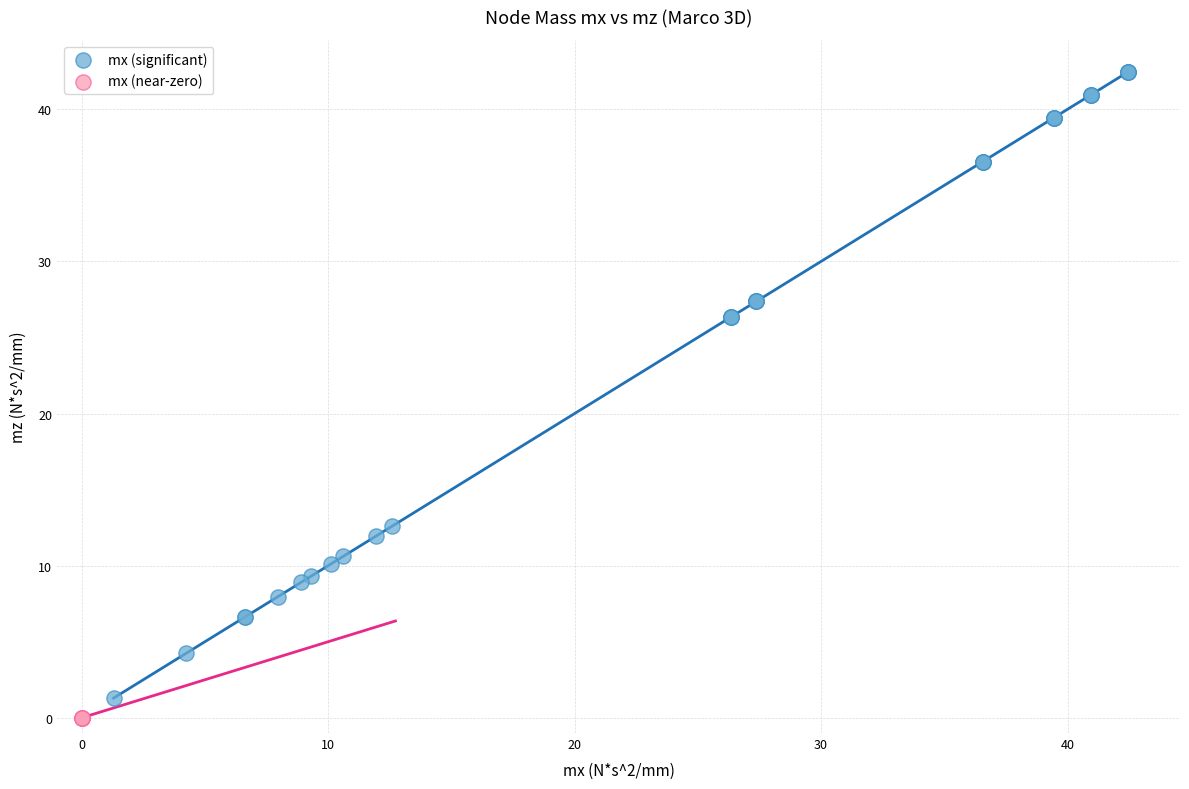

Which series reaches the maximum Y coordinate?

mx (significant)